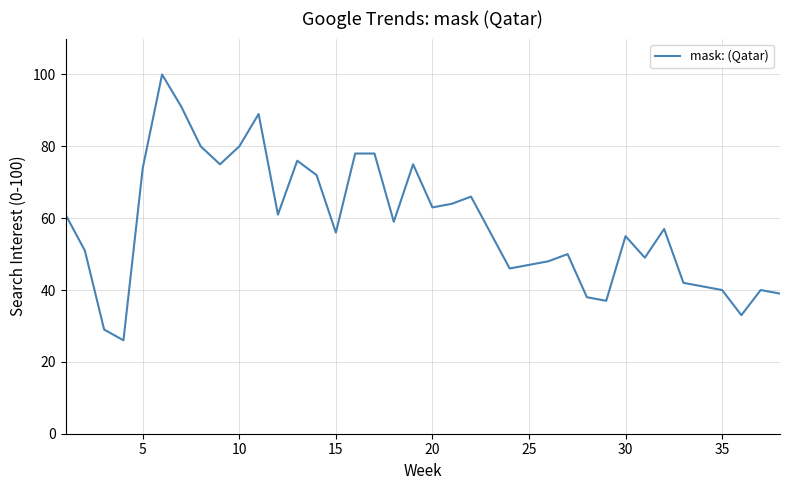

What is the minimum value shown in the chart?

26